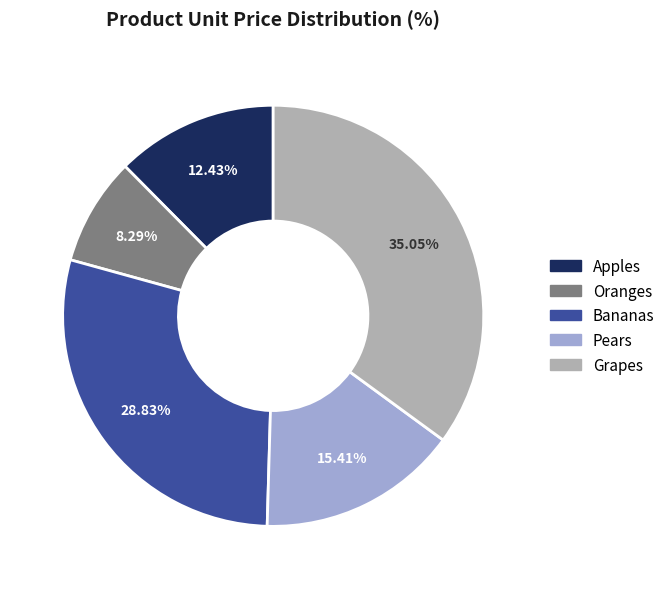

To the nearest percent, what is the average slice percentage?

20%